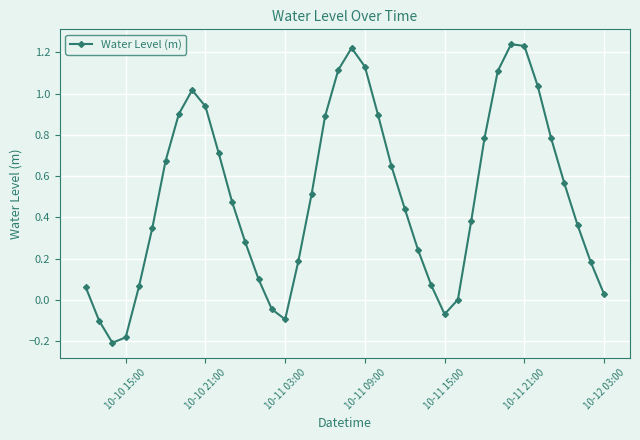

How many interior local peaks (higher than both neighbors) does the data have?

3